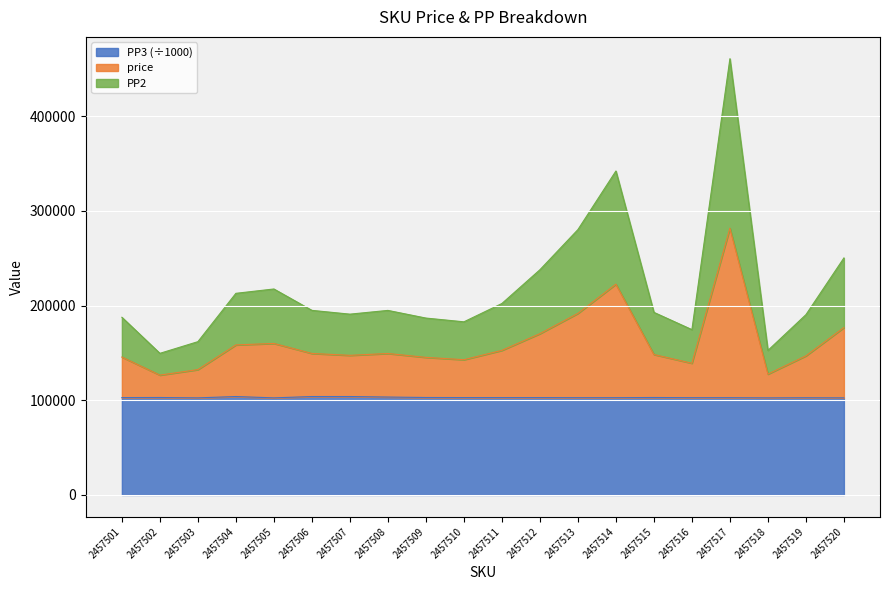

The PP3 (÷1000) series shows 36578.6 at 2457517. True or false?

False